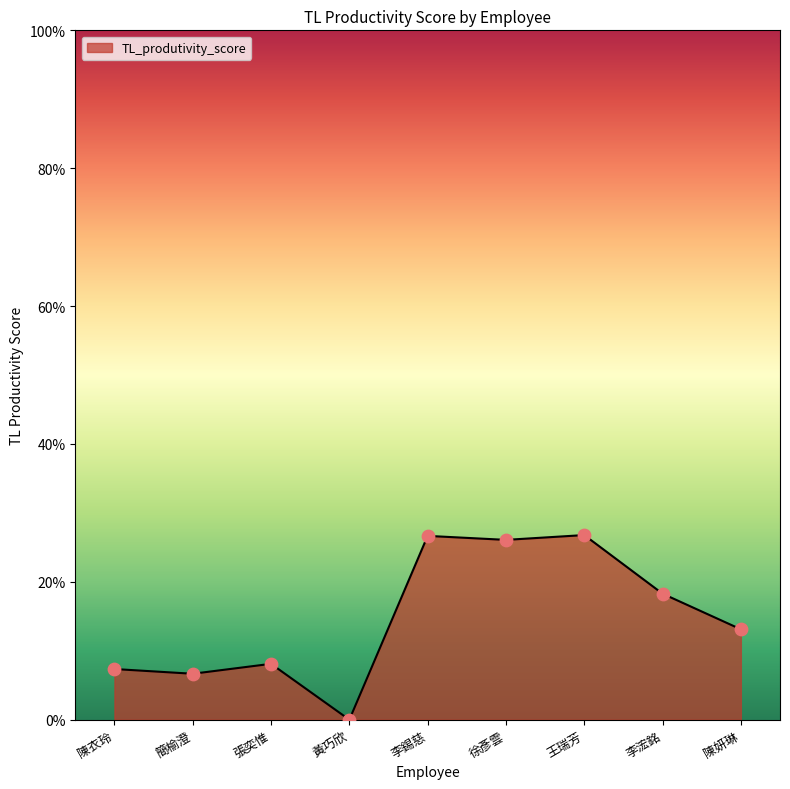

Which has a higher value, 簡榆澄 or 陳妍琳?

陳妍琳